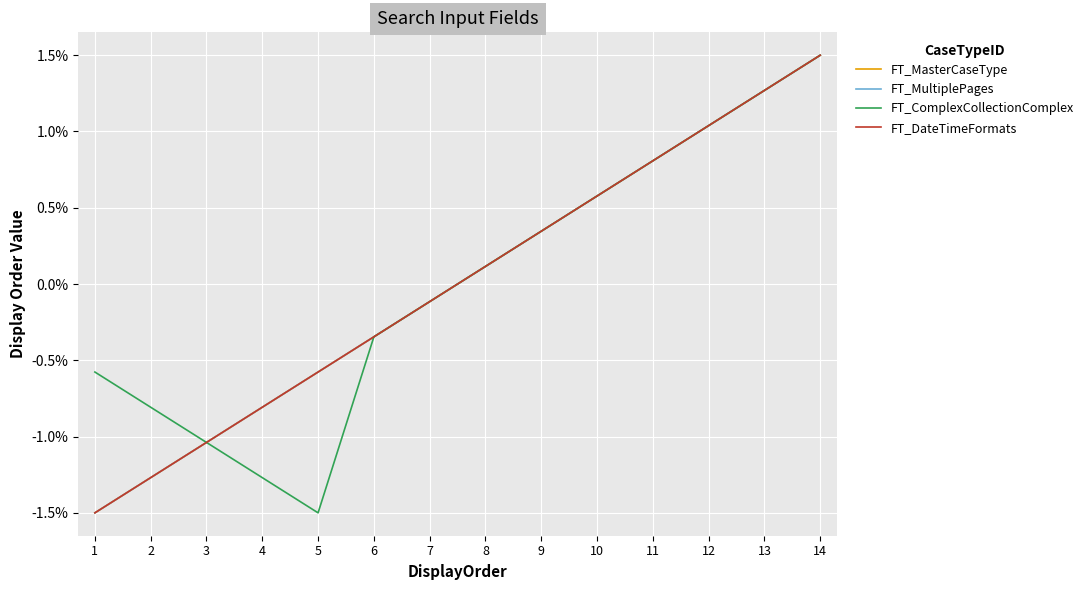

Is the value of FT_DateTimeFormats at 13 greater than the value of FT_MultiplePages at 3?

Yes